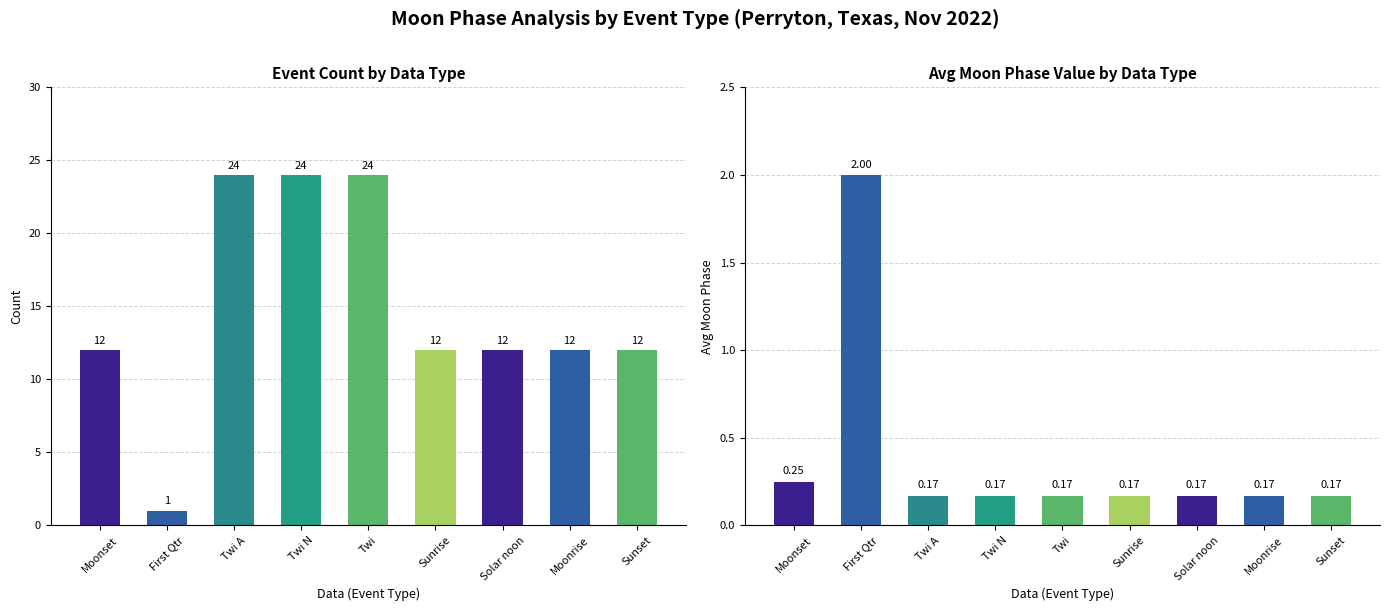

List the labels in order of Avg Moon Phase value, largest first.

First Qtr, Moonset, Twi A, Twi N, Twi, Sunrise, Solar noon, Moonrise, Sunset